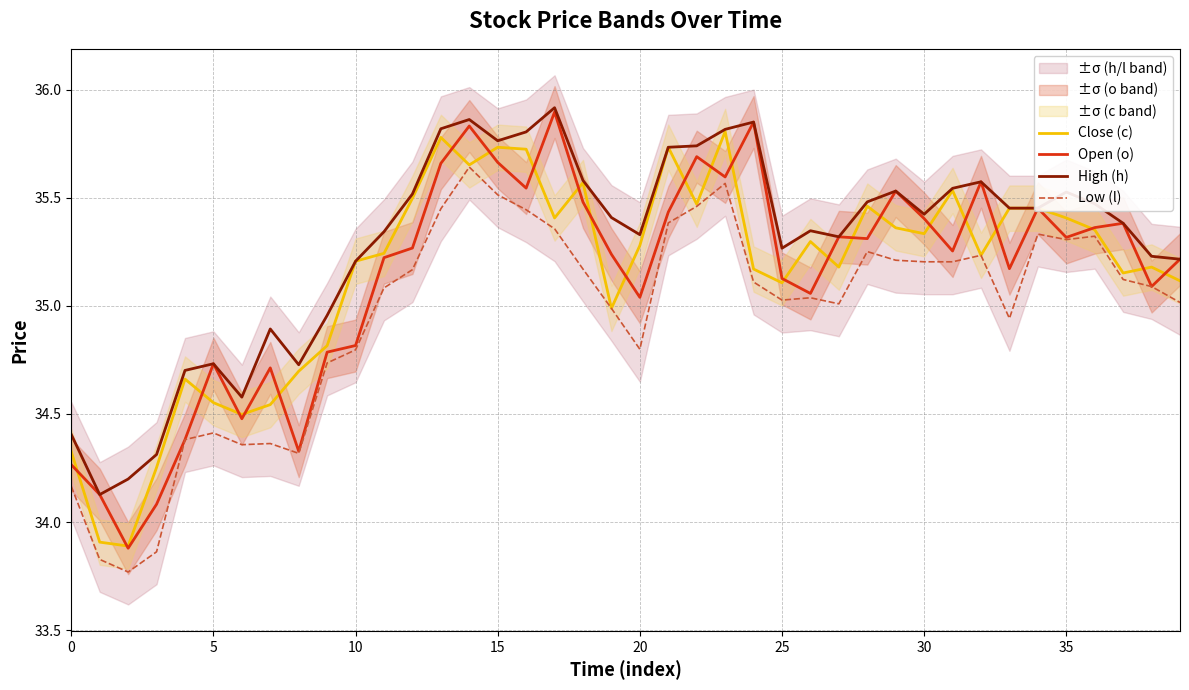

Is it true that Close (c) equals 9.3 at 15?

False